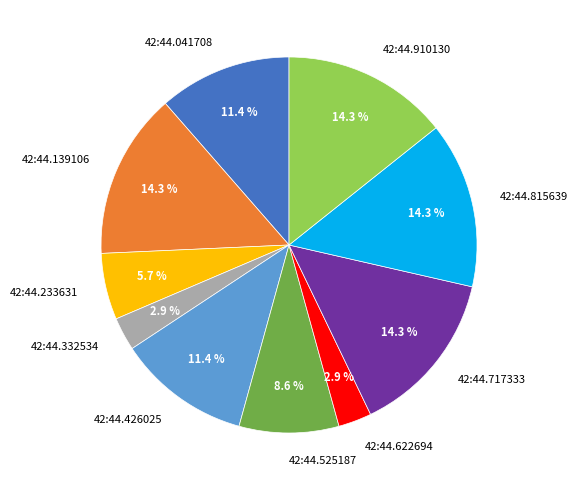

Do 42:44.139106 and 42:44.815639 together represent more than half of the pie?

No